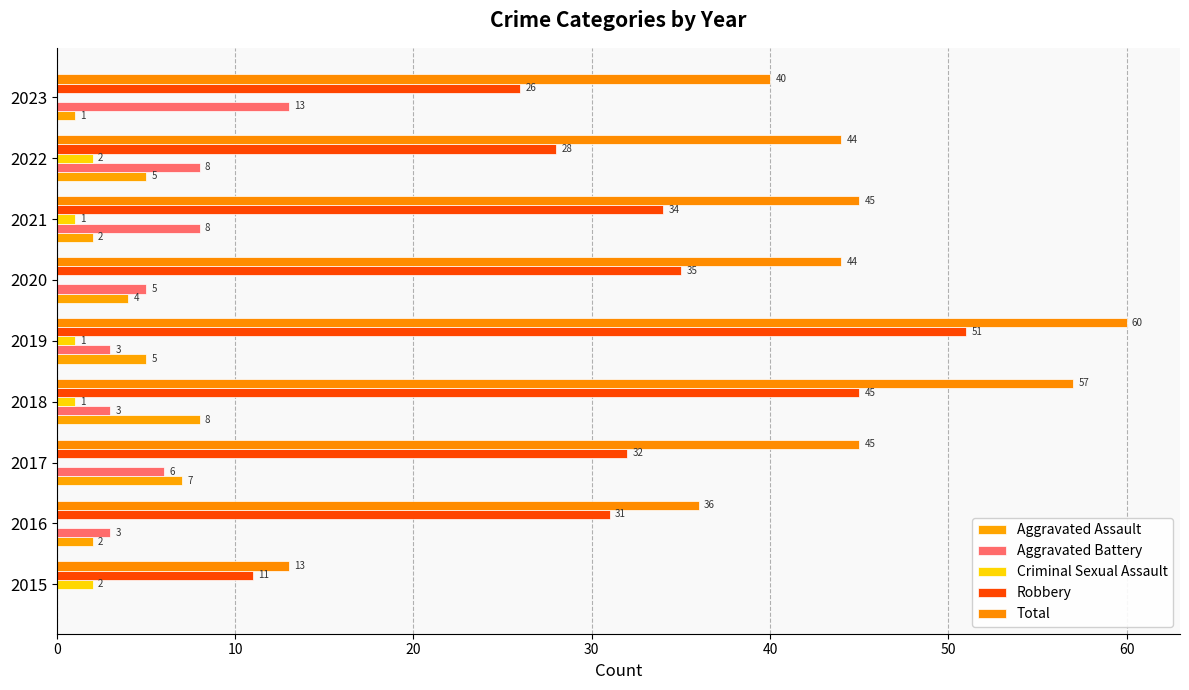

How many categories are shown in the chart?

9